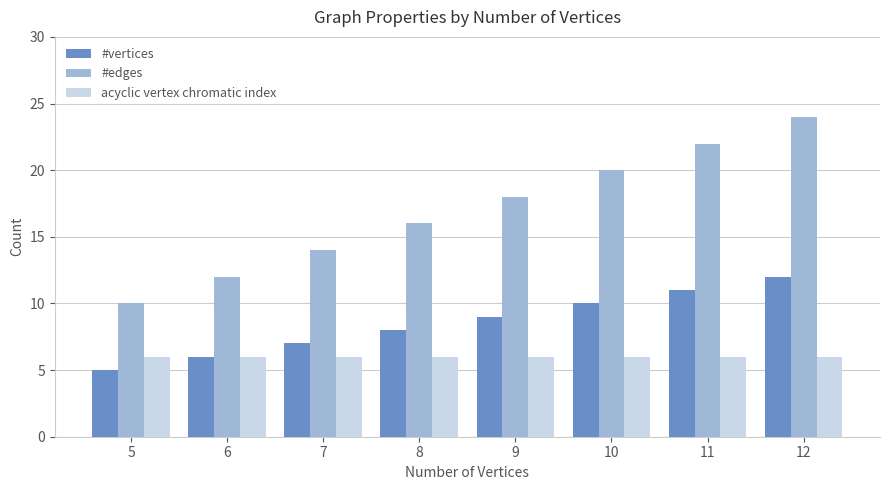

What is the minimum value for #edges?

10